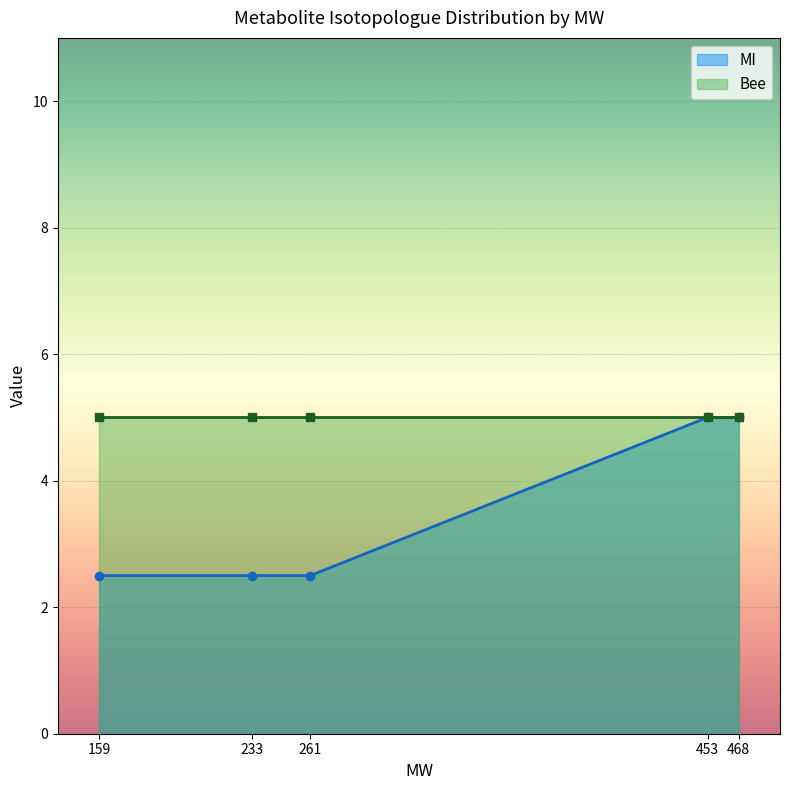

Which category has the highest value in the Bee series?

159